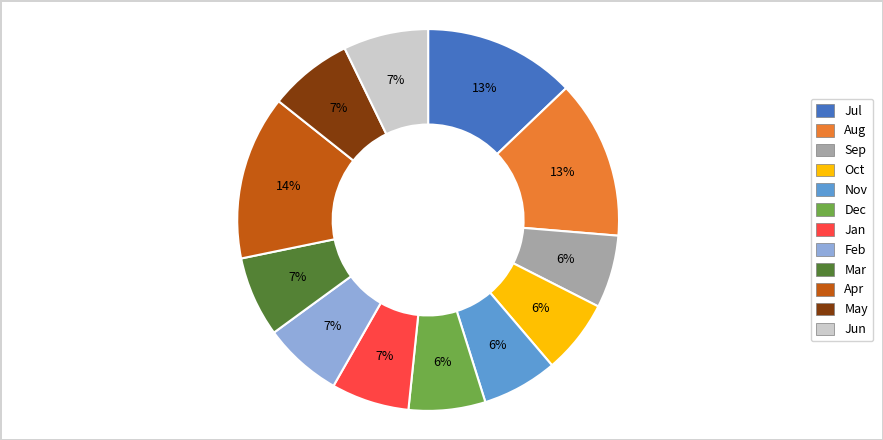

To the nearest percent, what is the difference between the largest and smallest slice percentages?

8%